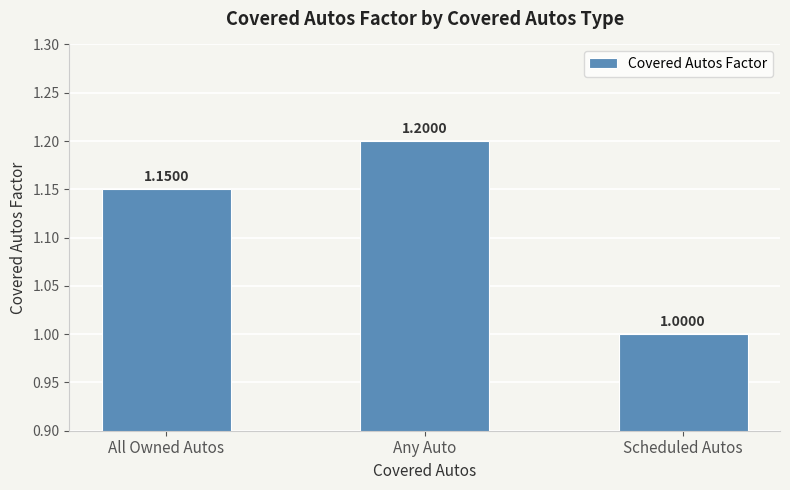

Between Any Auto and All Owned Autos, which is larger?

Any Auto